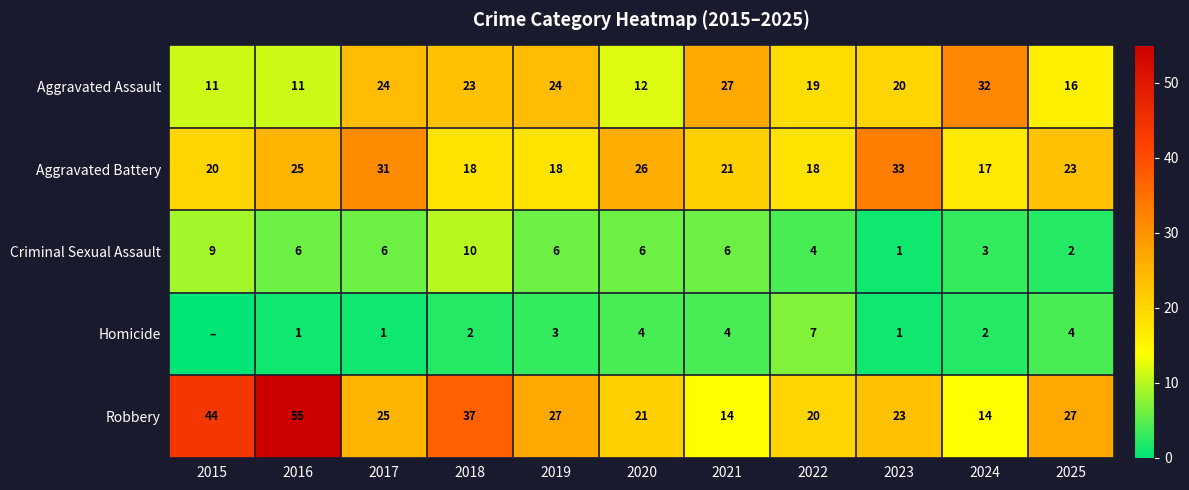

What is the difference between the highest and lowest values at 2015?

44